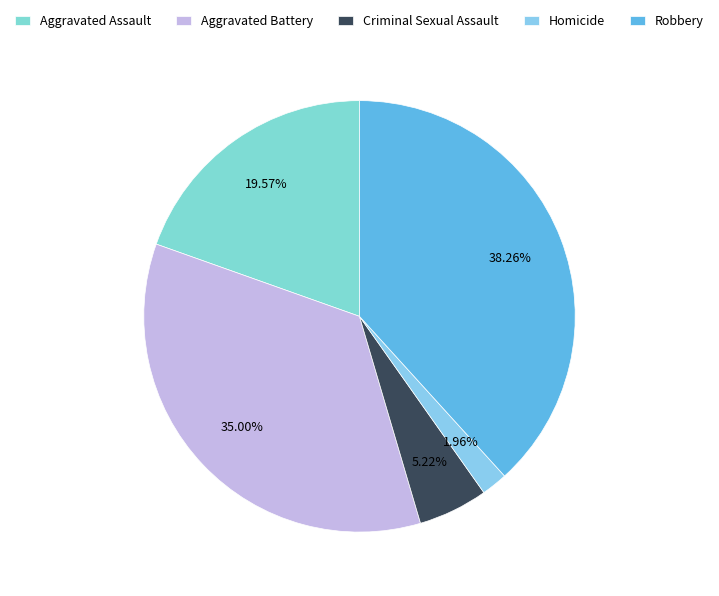

Is the sum of Aggravated Assault and Robbery greater than half?

Yes